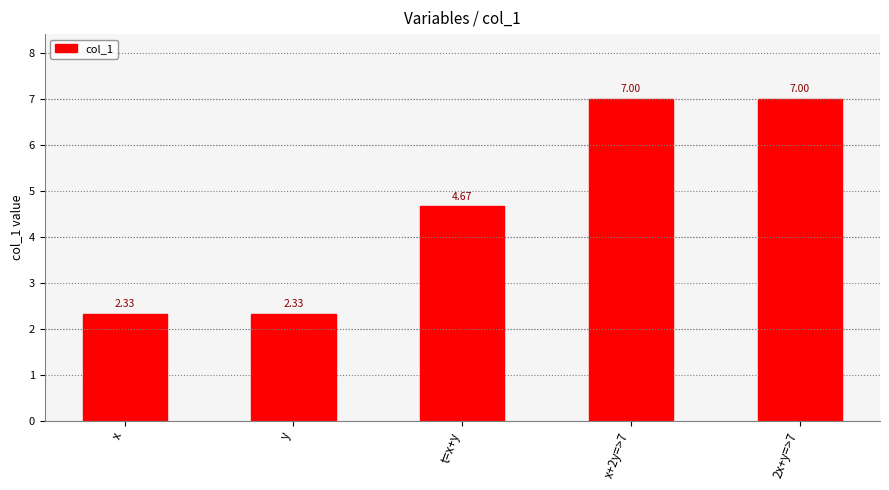

At which label does the data first exceed 4?

t=x+y